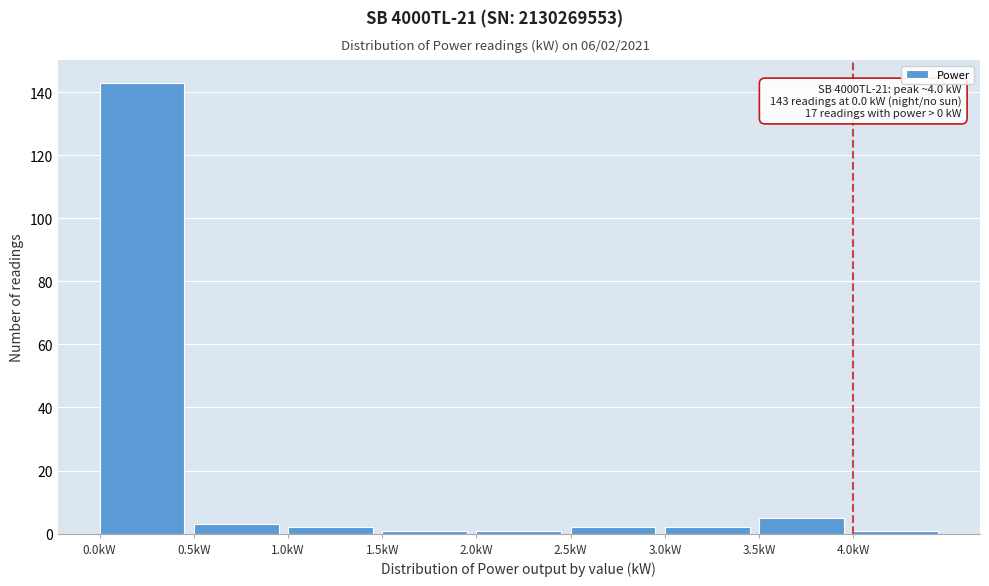

Which range on the x-axis has the tallest bar?

0.0 to 0.5